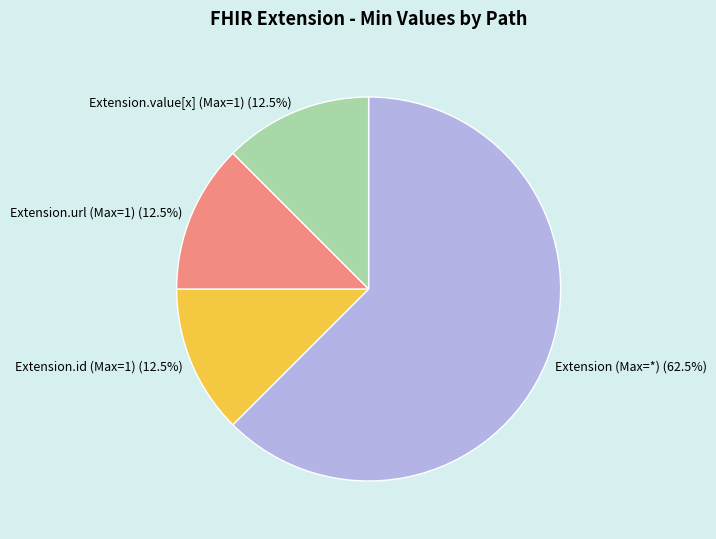

Which slice is the largest?

Extension (Max=*)